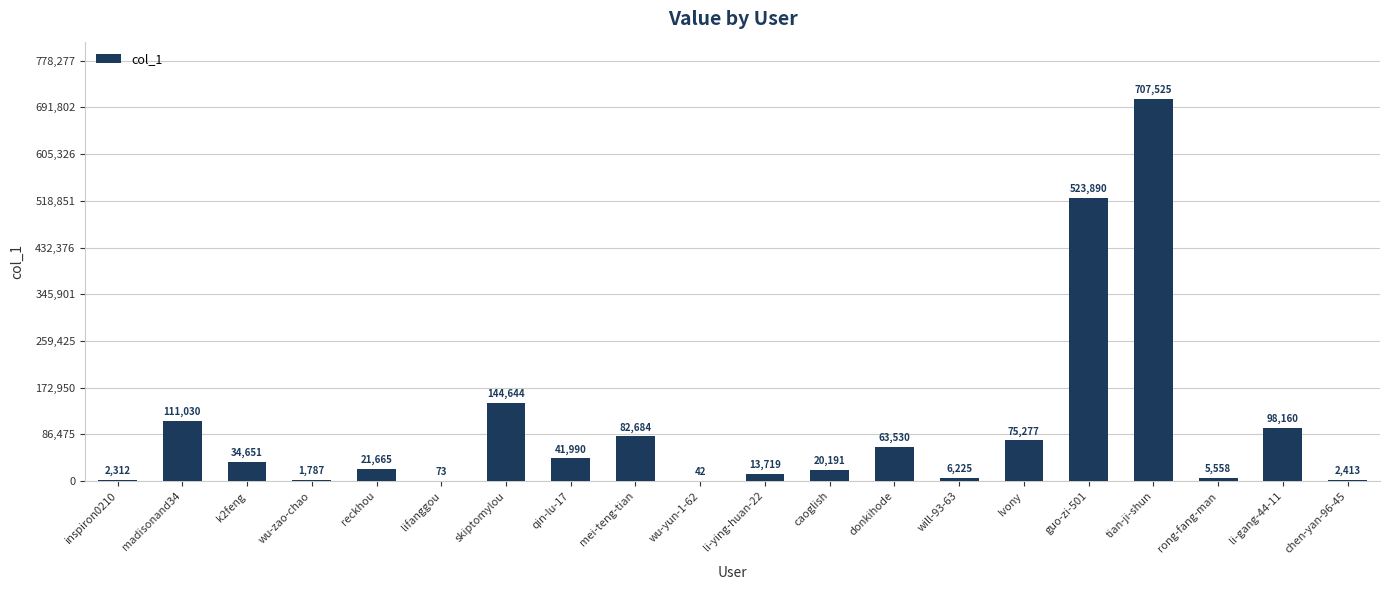

What is the maximum value shown in the chart?

707525